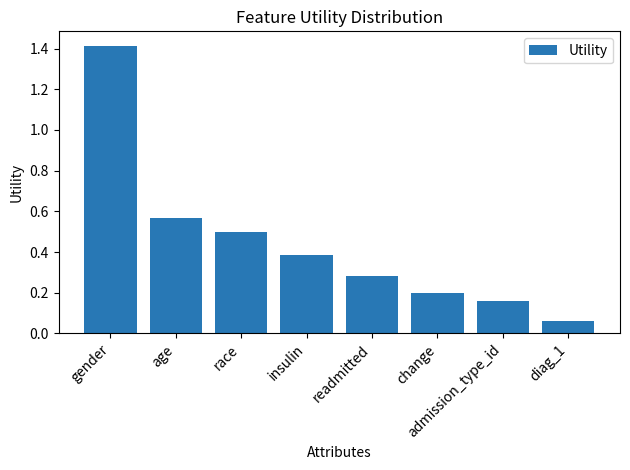

What is the sum of the values at gender and insulin?

1.8